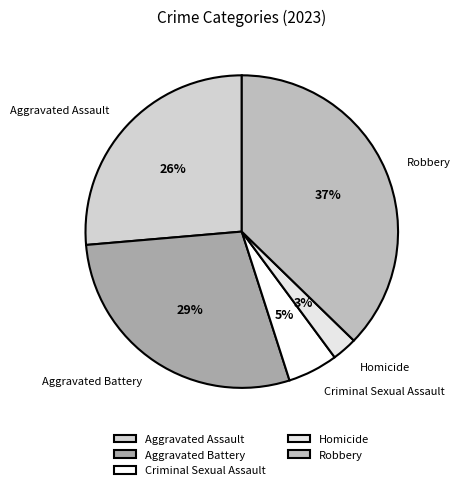

Do Aggravated Assault and Criminal Sexual Assault together represent more than half of the pie?

No